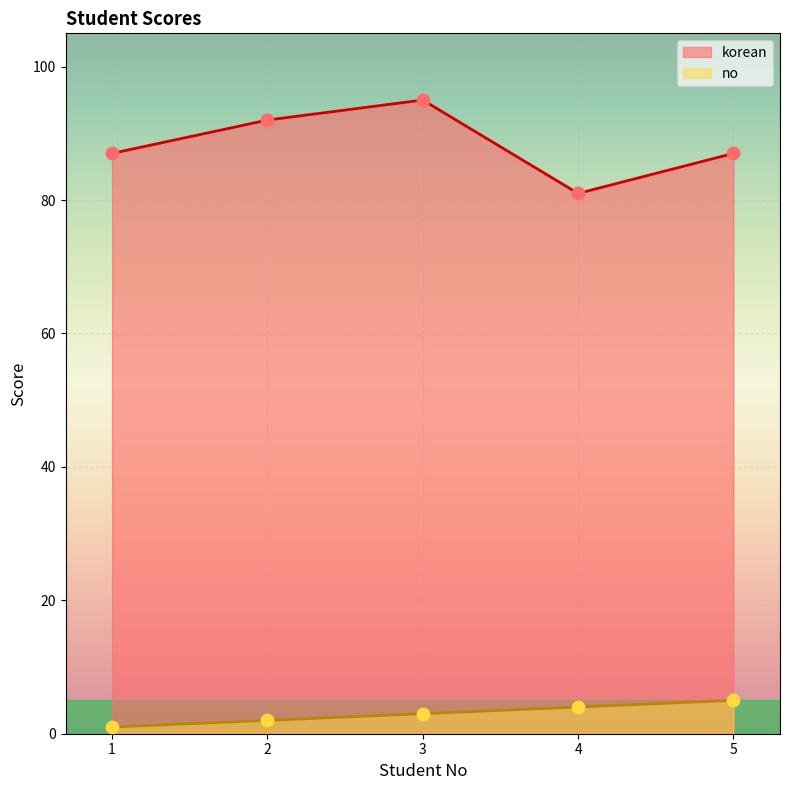

Which series reaches the maximum Y coordinate?

korean